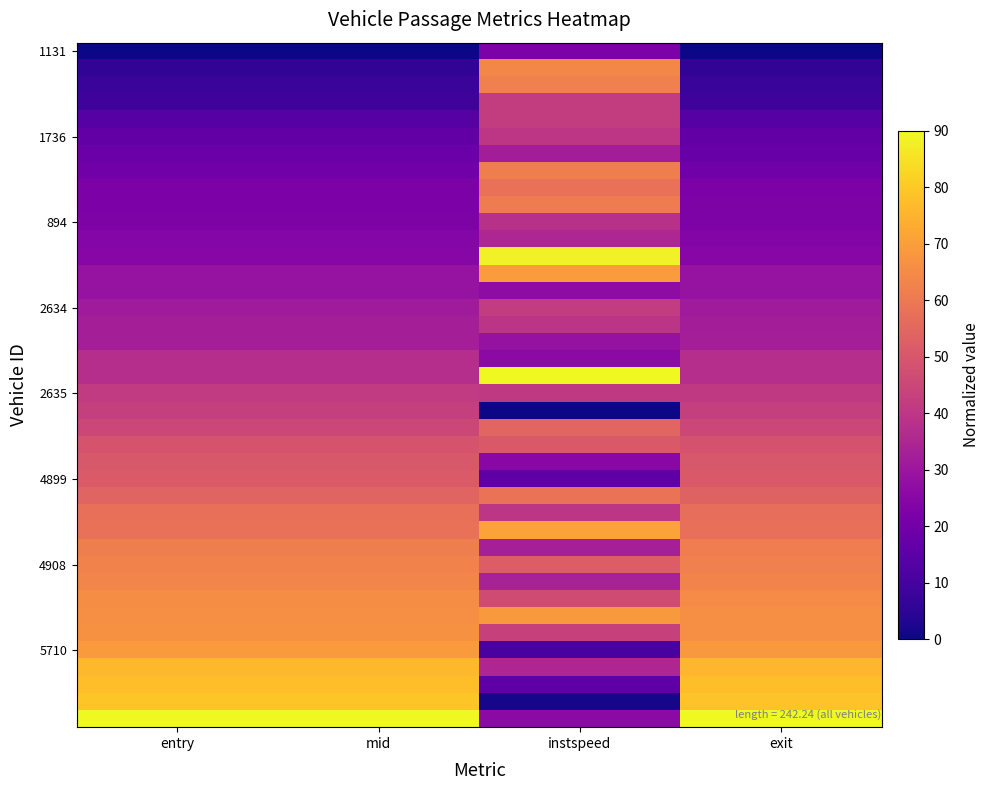

At which category is the sum across all series the highest?

instspeed